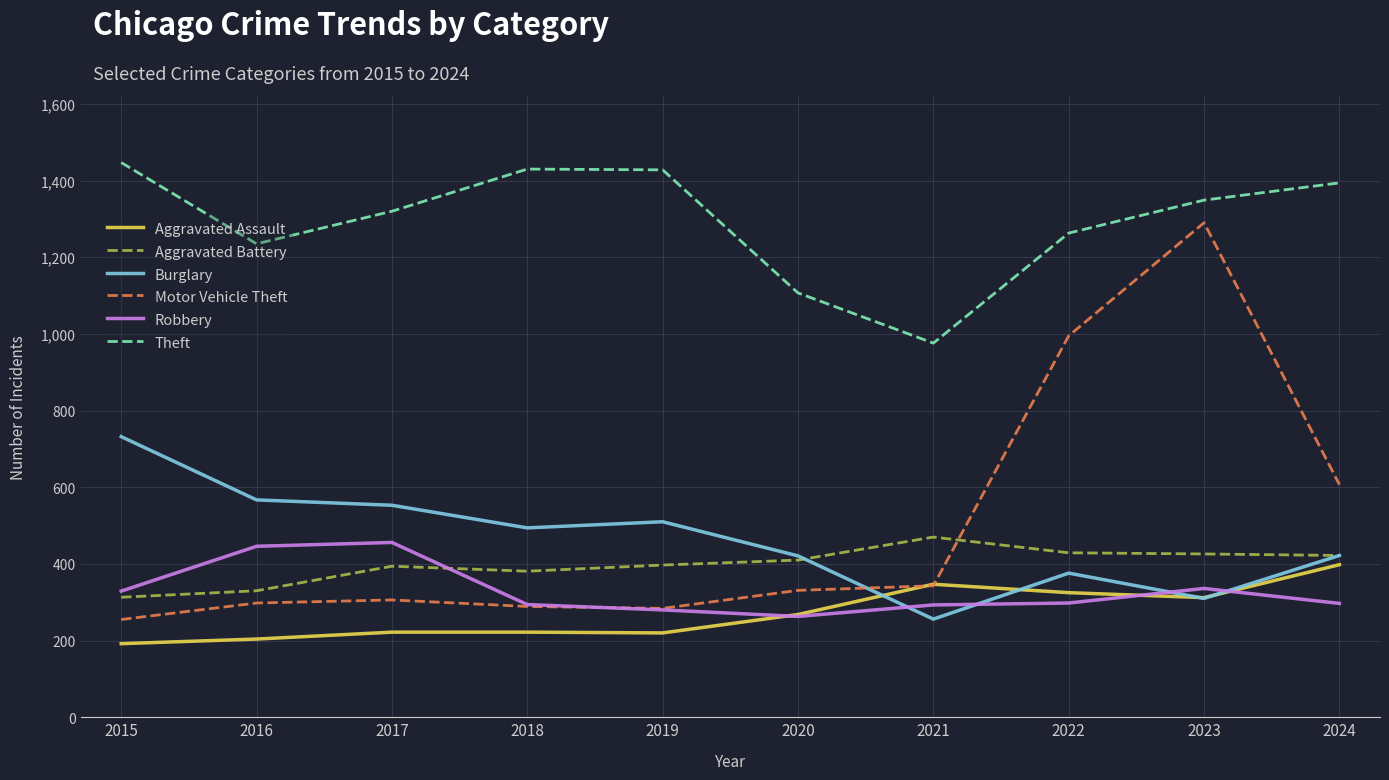

The Theft series shows 1447 at 2015. True or false?

True